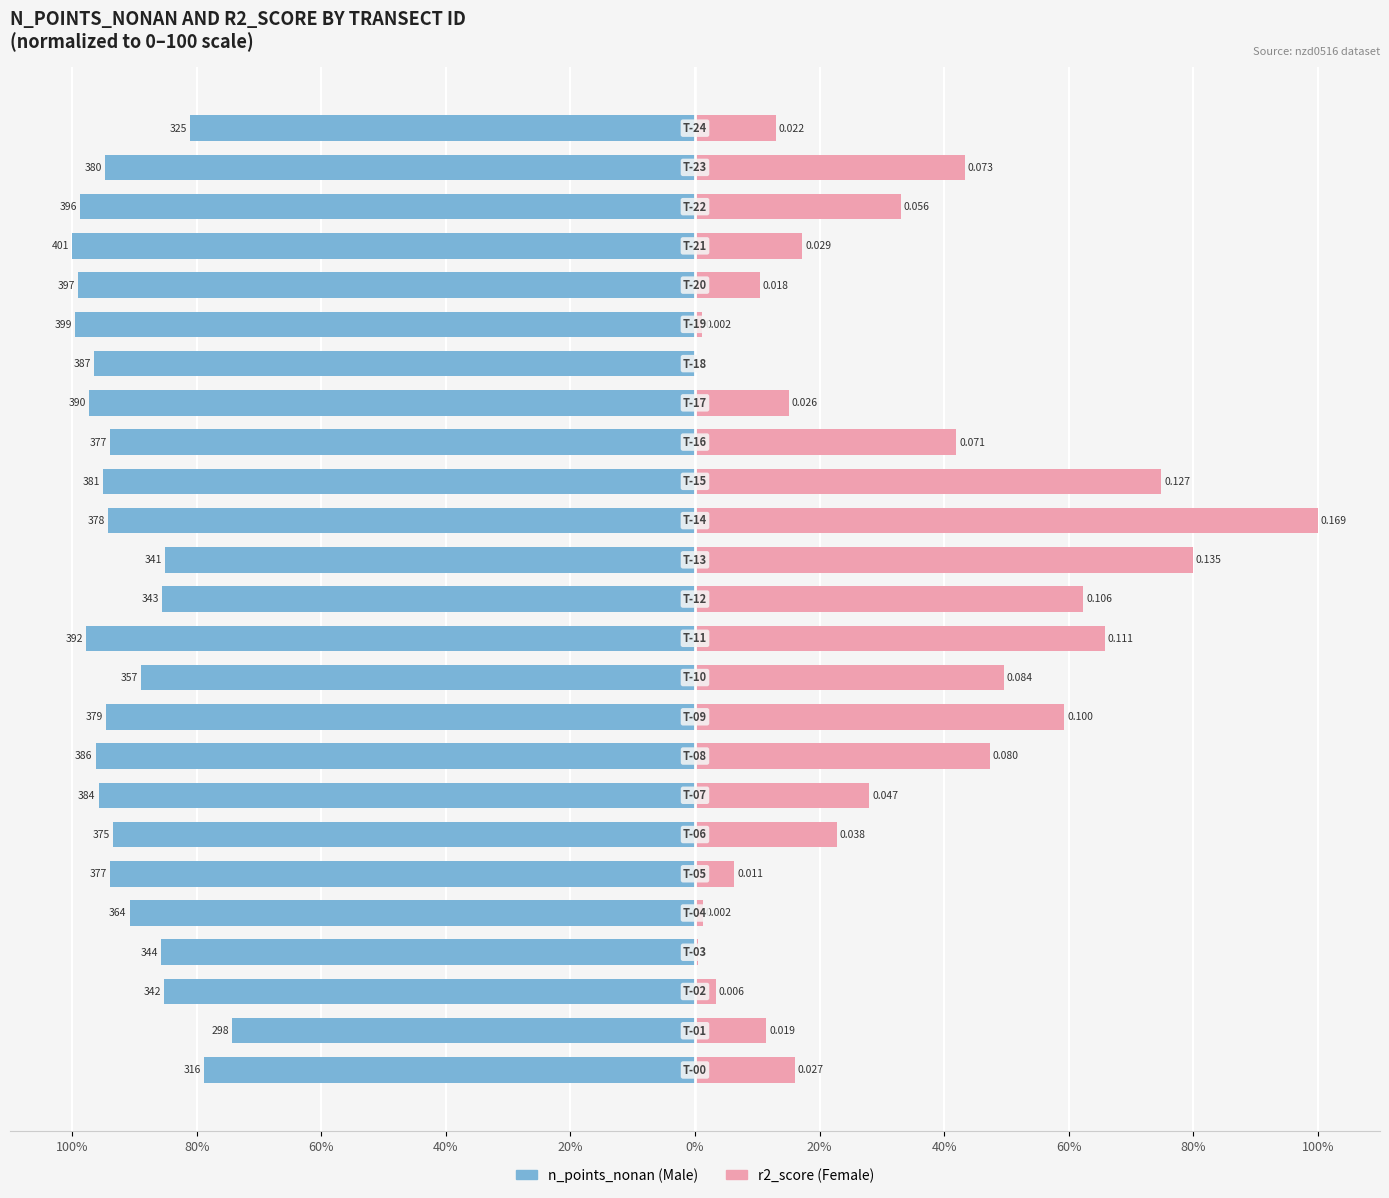

What is the label of the 13th bar from the left?

12